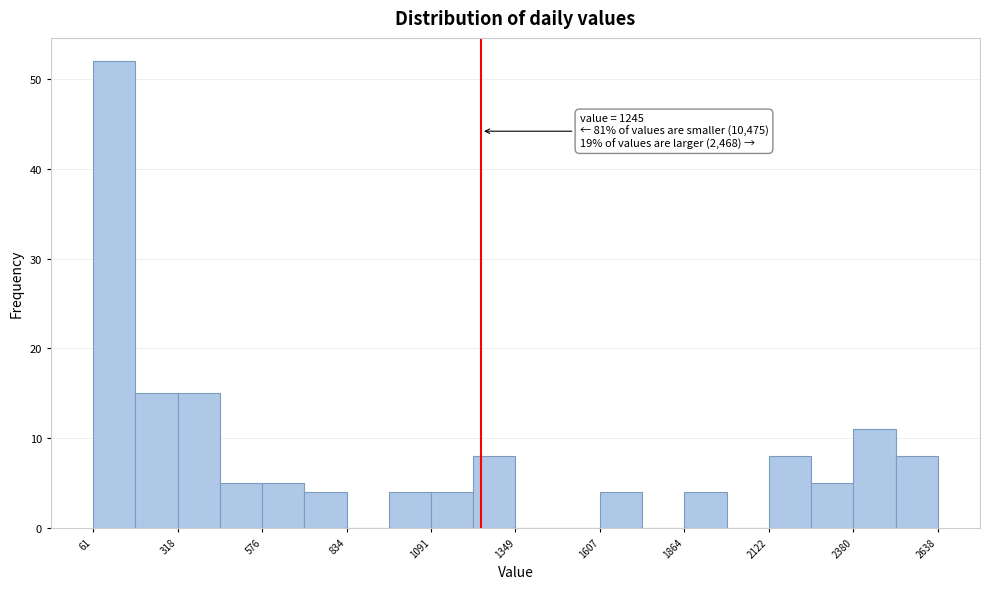

Around what value on the x-axis is the tallest bar? Give the approximate position of its centre, as read against the axis.

150